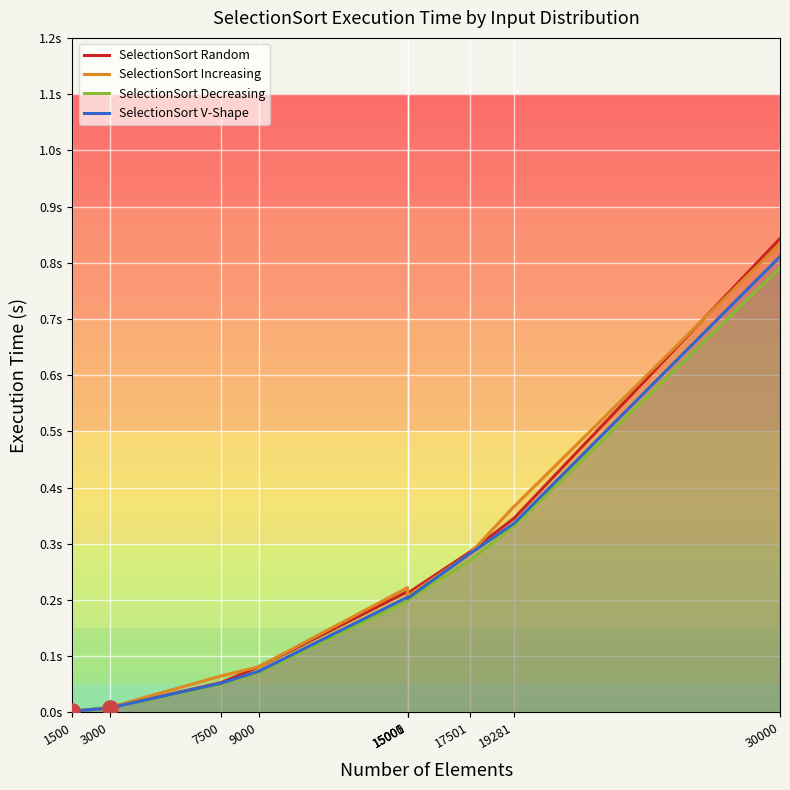

Which series has the widest spread of Y values?

SelectionSort Random